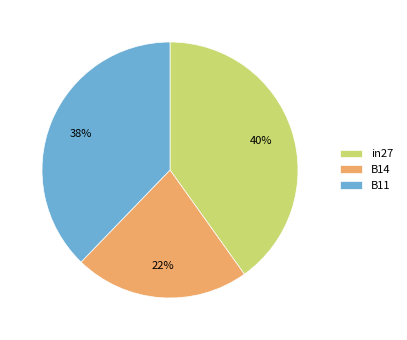

Rank the categories by value from highest to lowest.

in27, B11, B14